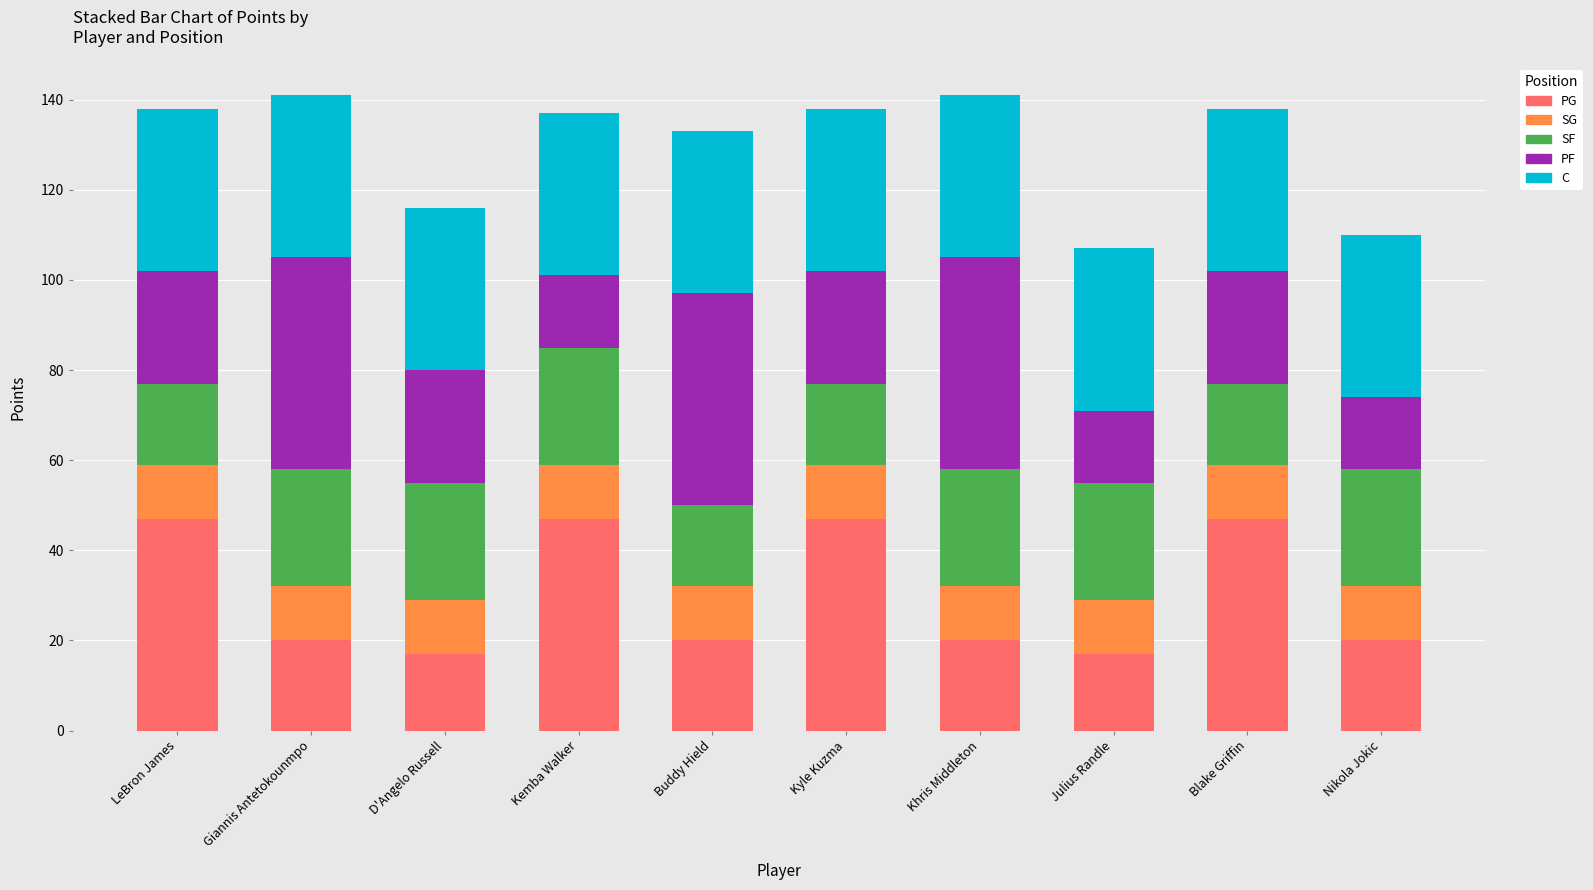

How many distinct data groups are displayed?

5